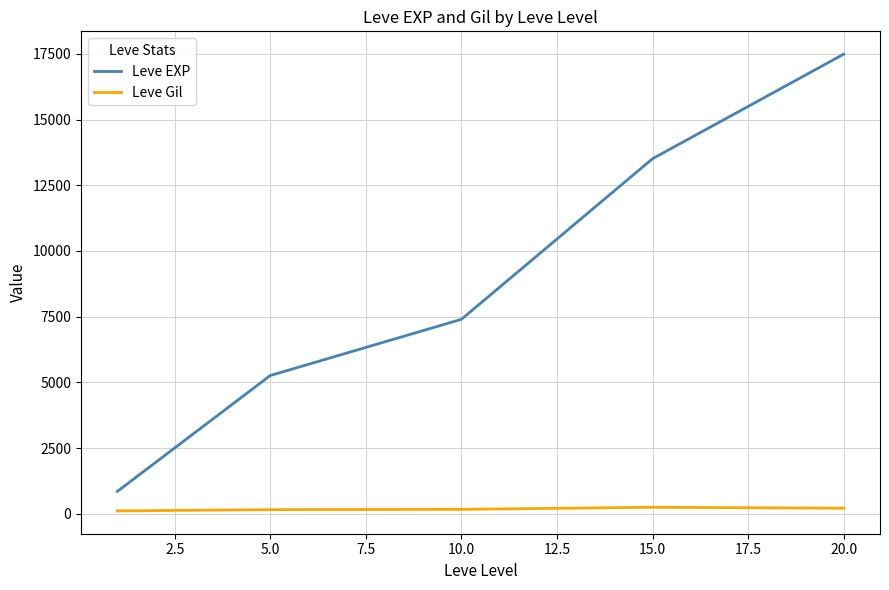

Which series has the largest total across all categories?

Leve EXP